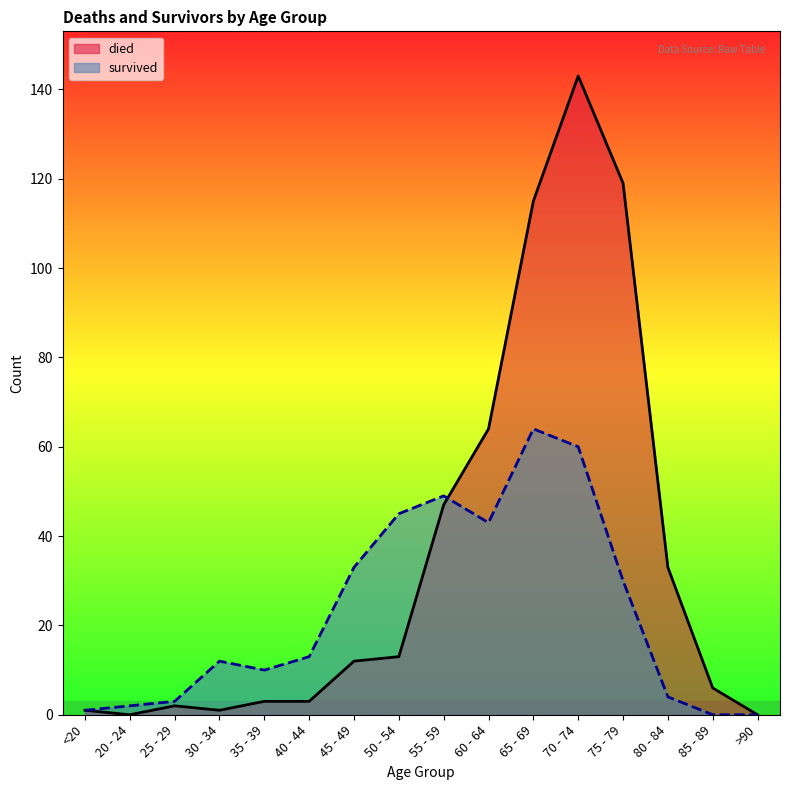

What is the greatest value displayed?

143